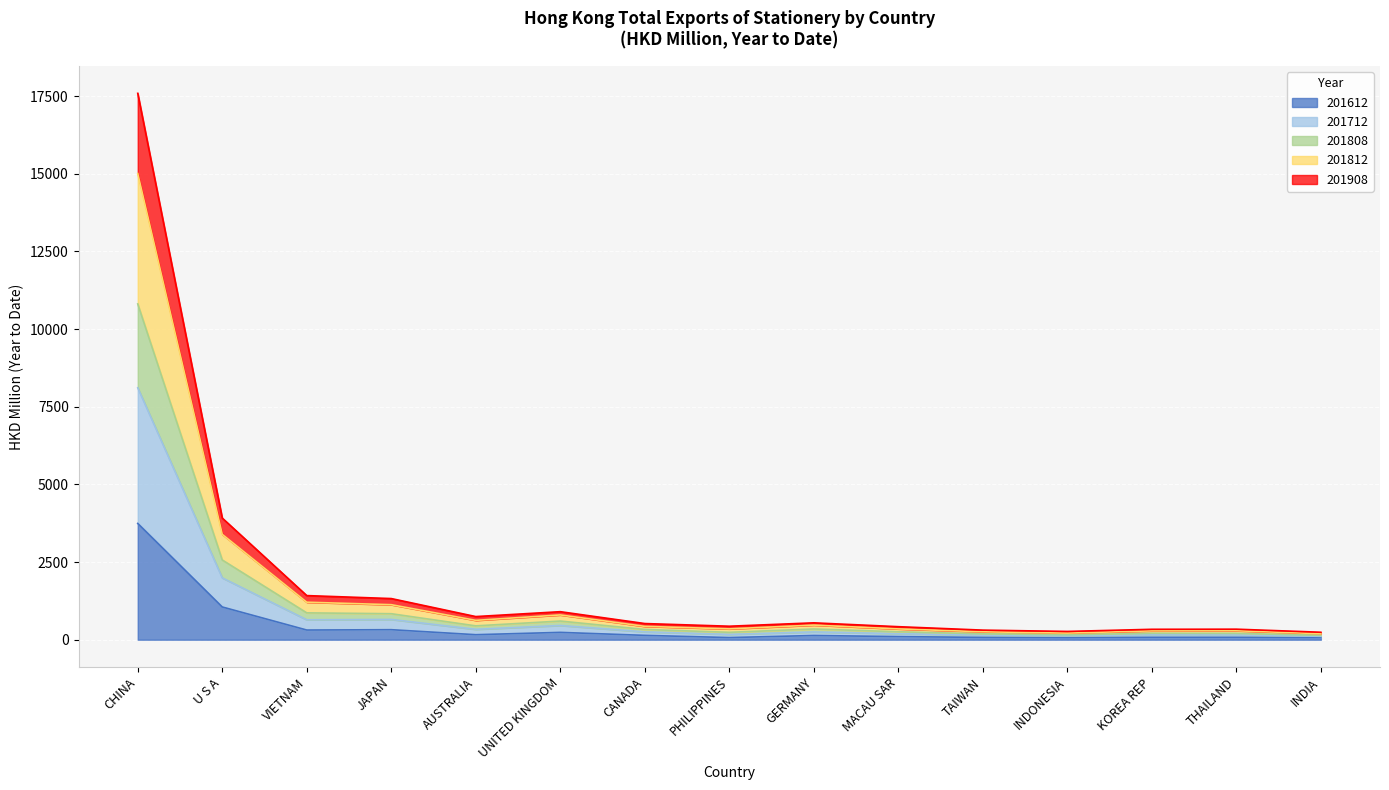

Which label corresponds to the largest value in the chart?

CHINA